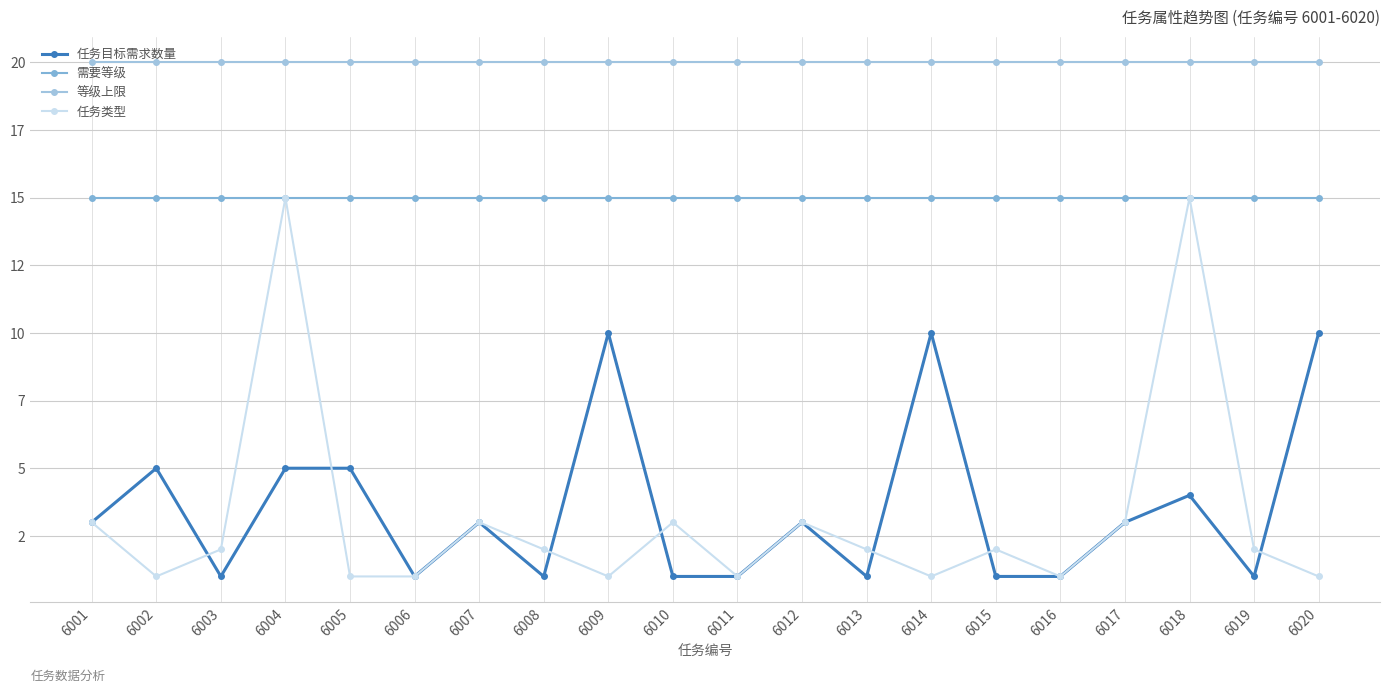

What is the average value of the 等级上限 series?

20